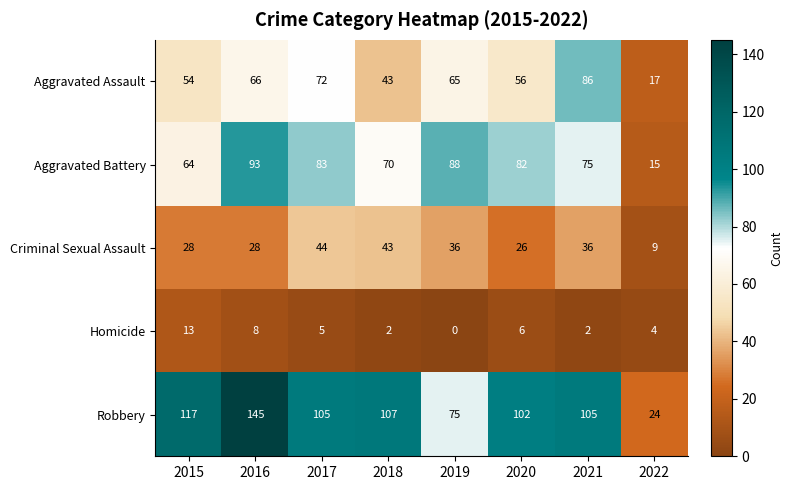

What is the total value across all series at 2016?

340